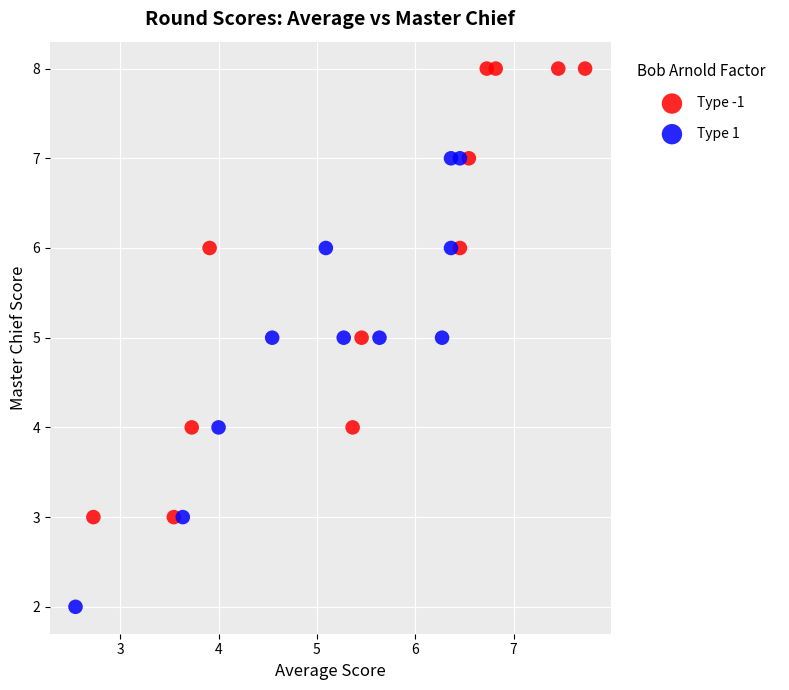

Which series reaches the minimum Y coordinate?

Type 1